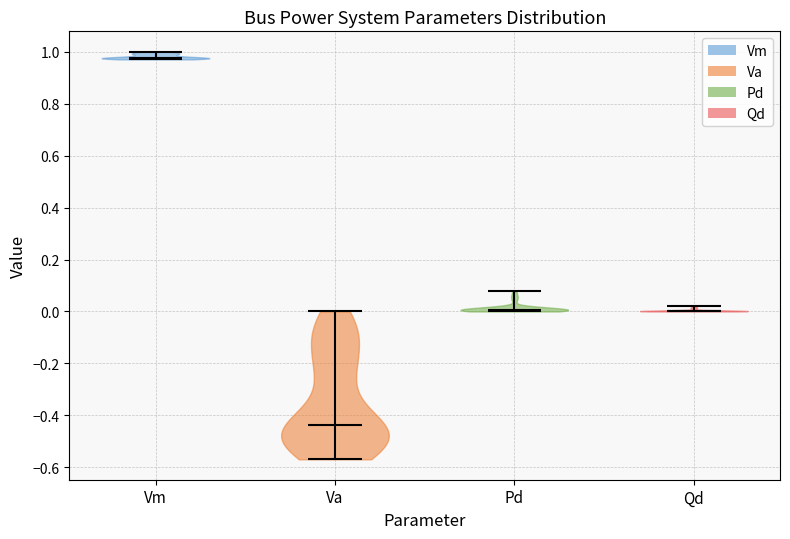

Which violin has the highest median line?

Vm